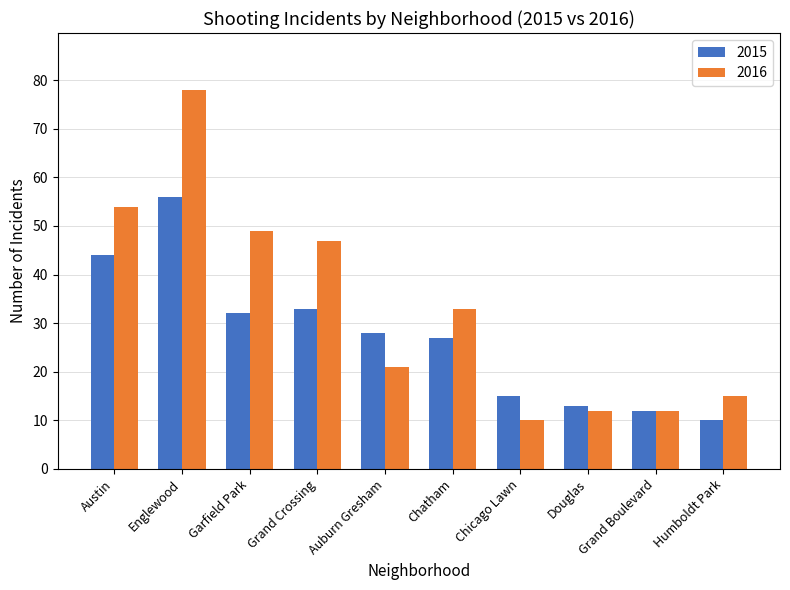

What are all the series names shown in the legend?

2015, 2016